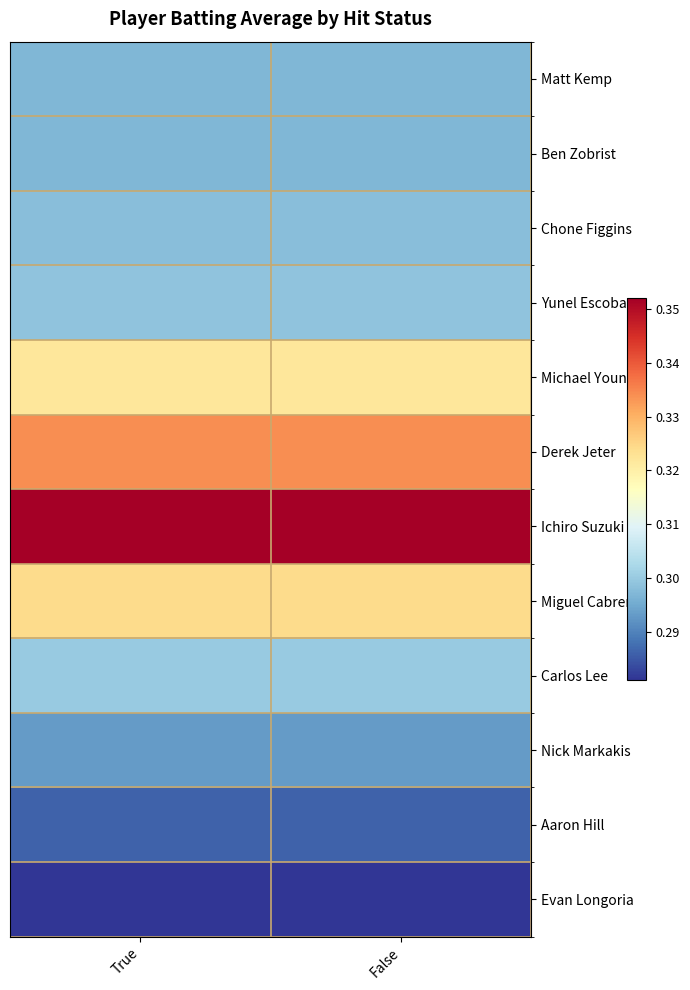

How many data points does each series have?

2